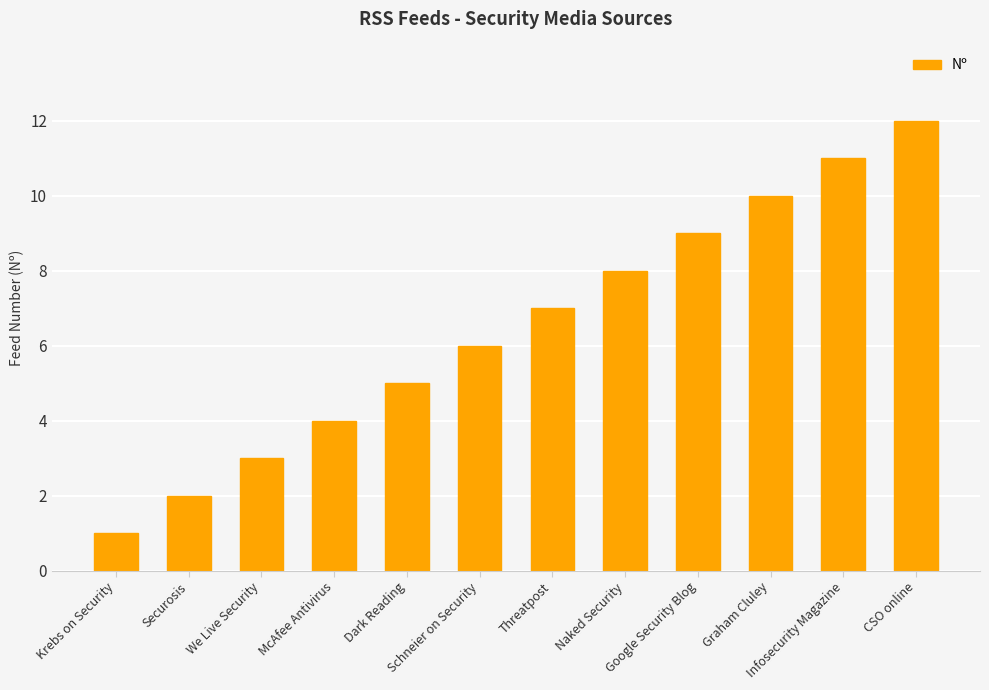

What is the value of the 10th bar from the left?

10